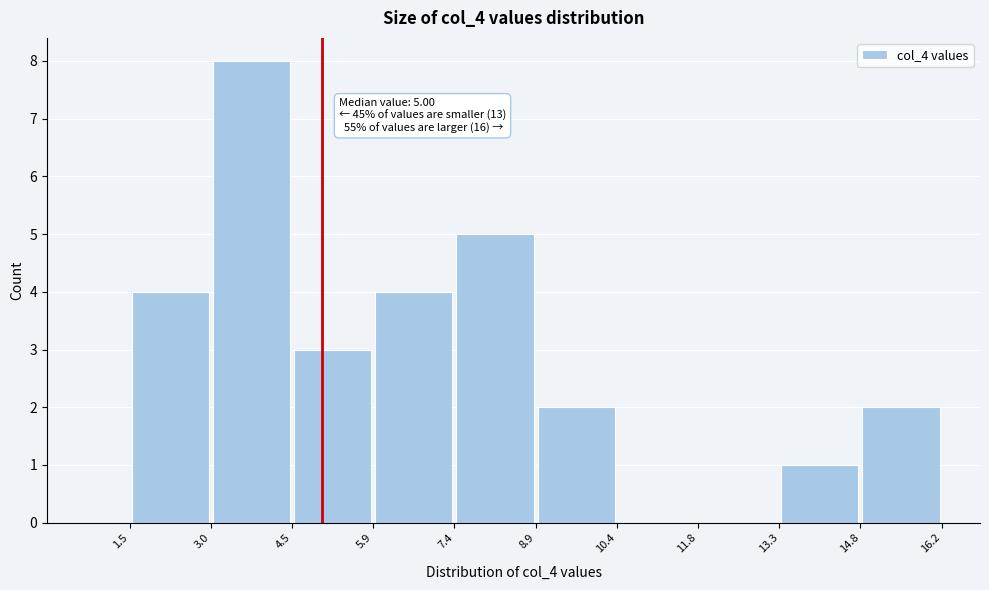

Which range on the x-axis has the tallest bar?

3.0 to 4.5